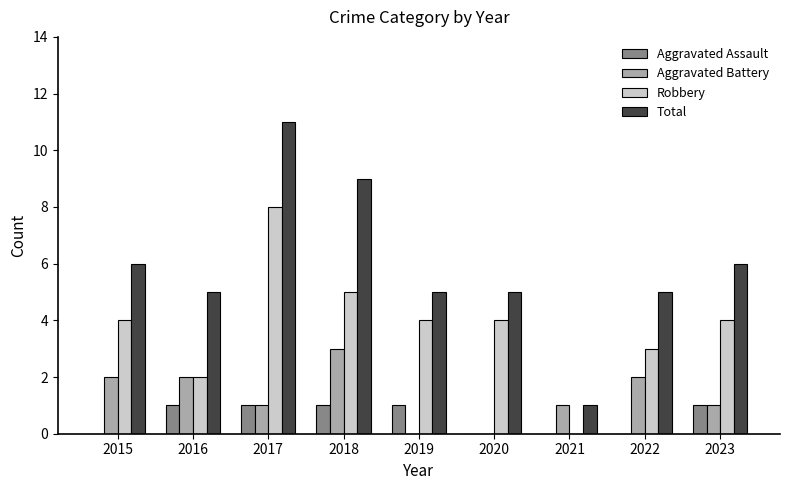

What is the sum of all Total values?

53